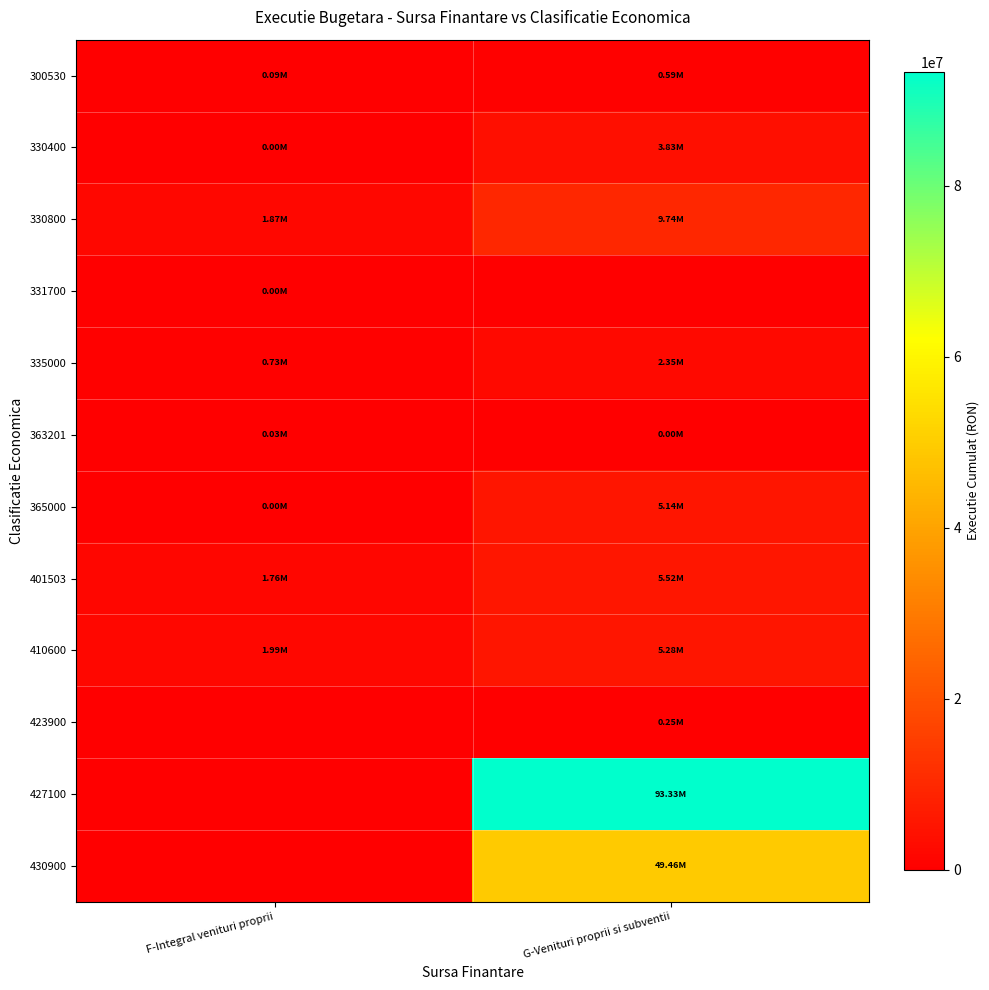

Which category has the highest value across all series?

G-Venituri proprii si subventii